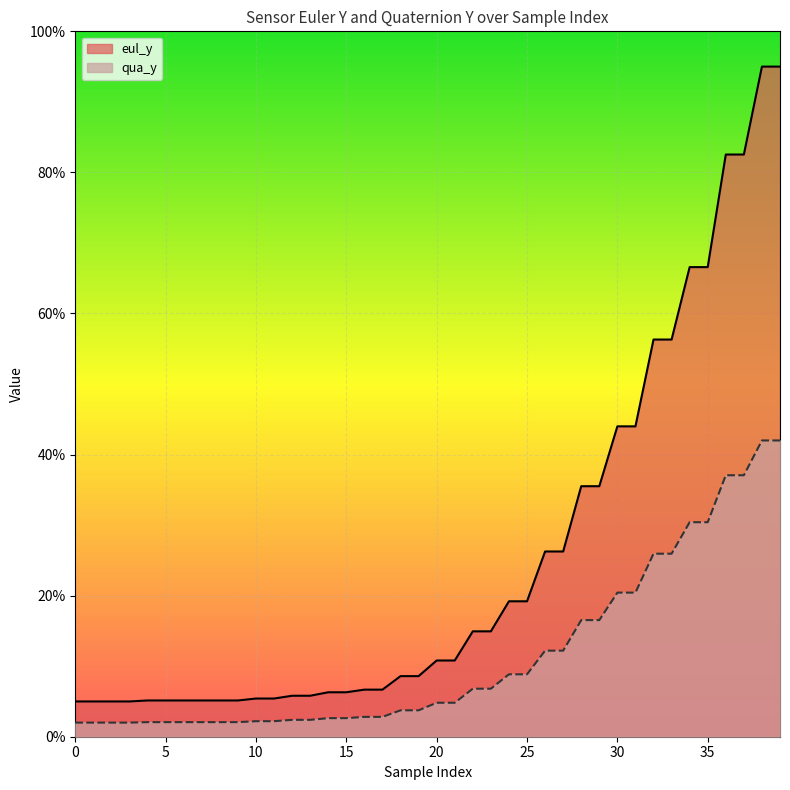

What is the difference between the highest and lowest values at 25?

10.4